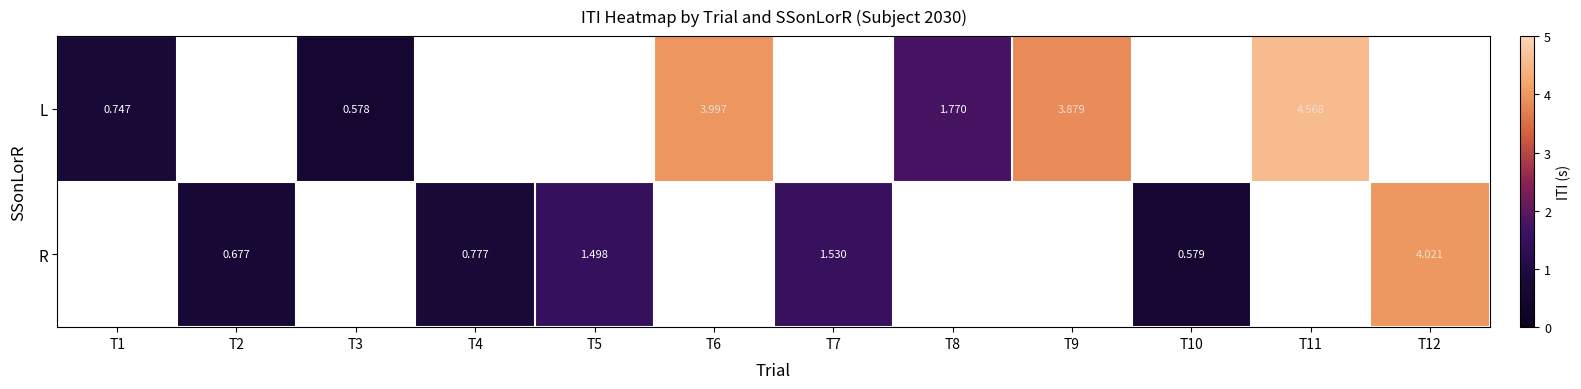

Is the value of R at T12 greater than the value of L at T3?

Yes